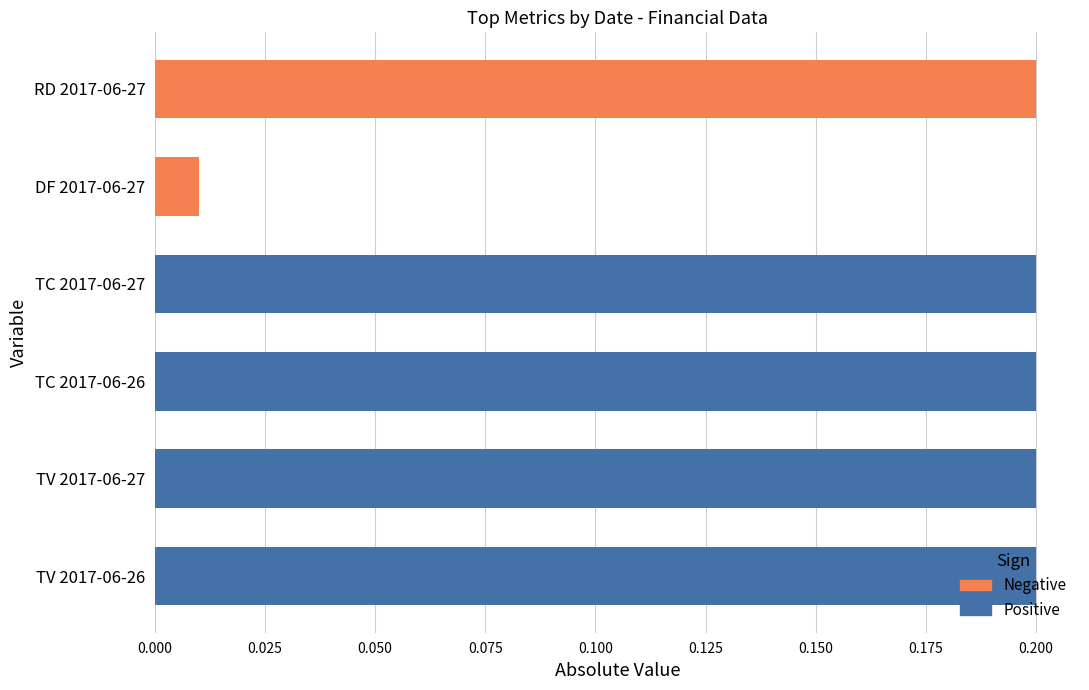

What is the highest value of the Positive series?

0.2